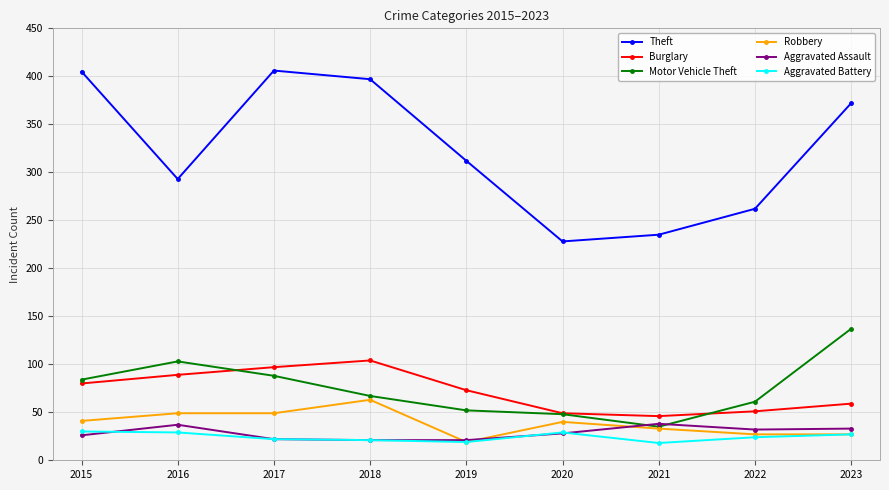

What is the maximum value for Aggravated Assault?

38